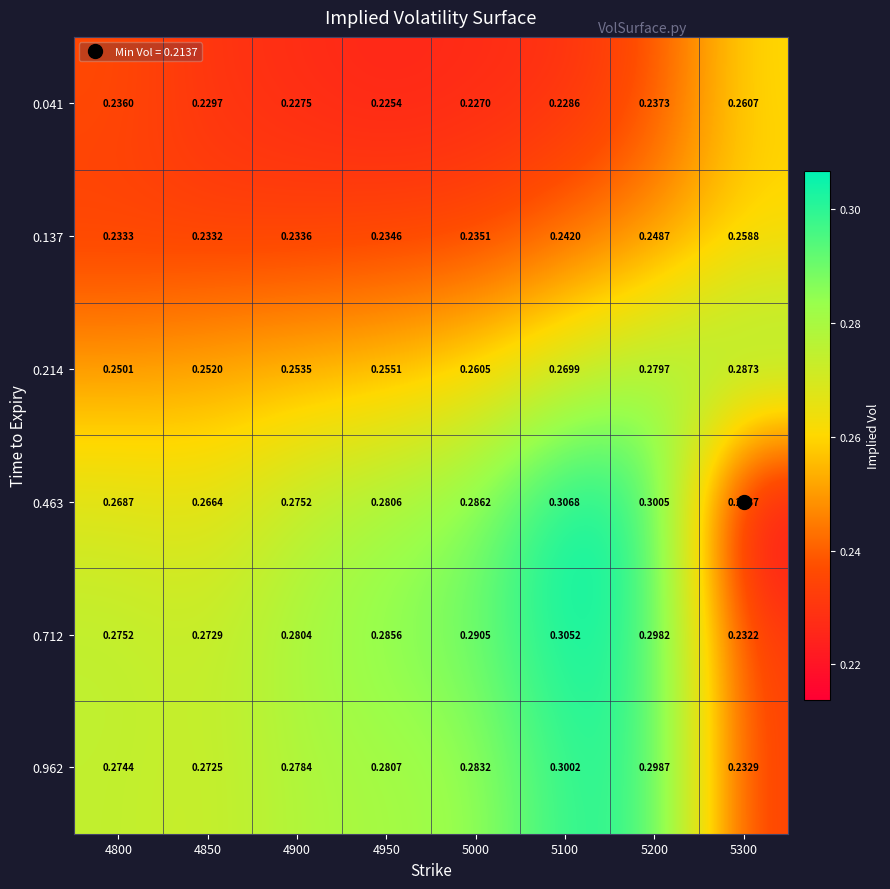

At which category is the sum across all series the highest?

5200